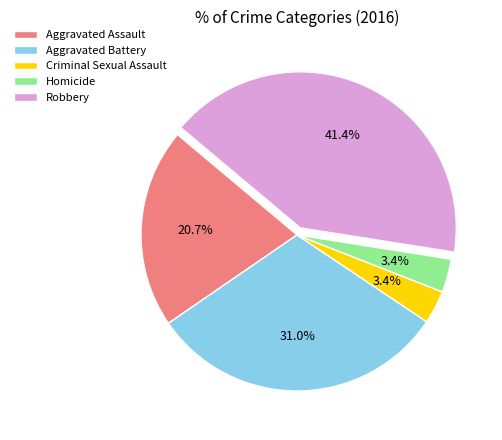

What is the largest slice in the pie chart?

Robbery